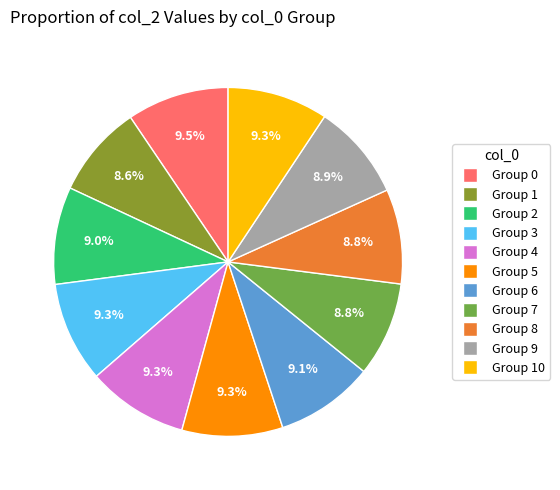

Is there a majority slice in this chart?

No